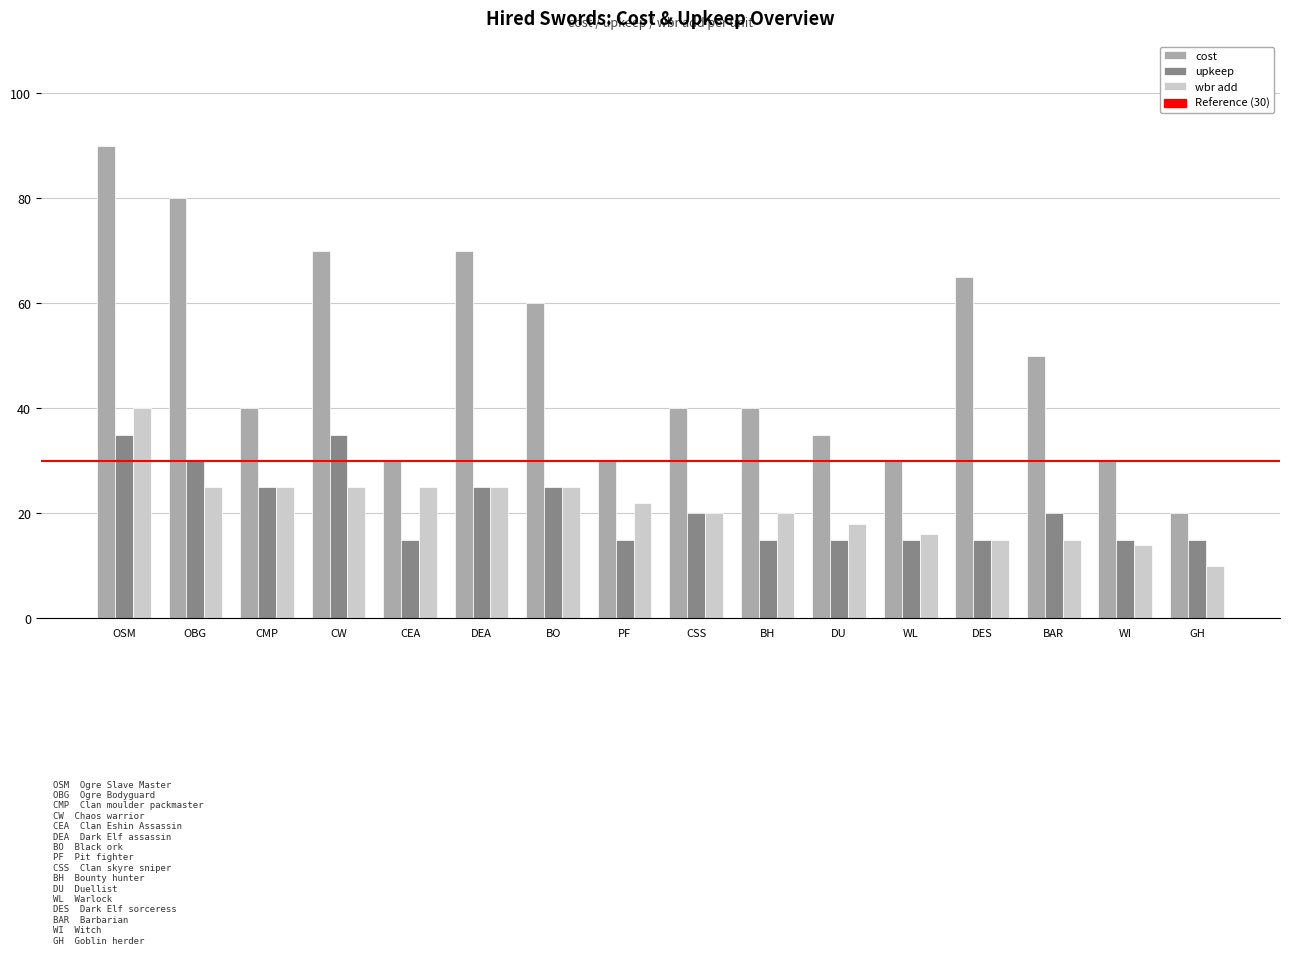

What is the lowest value of the wbr add series?

10